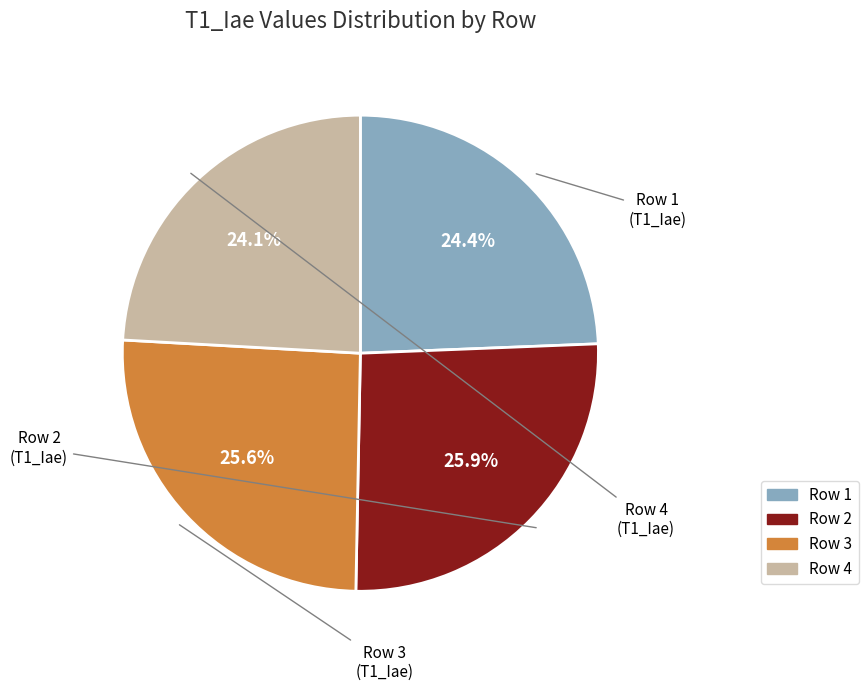

To the nearest percent, what percentage of the pie is Row 3?

26%